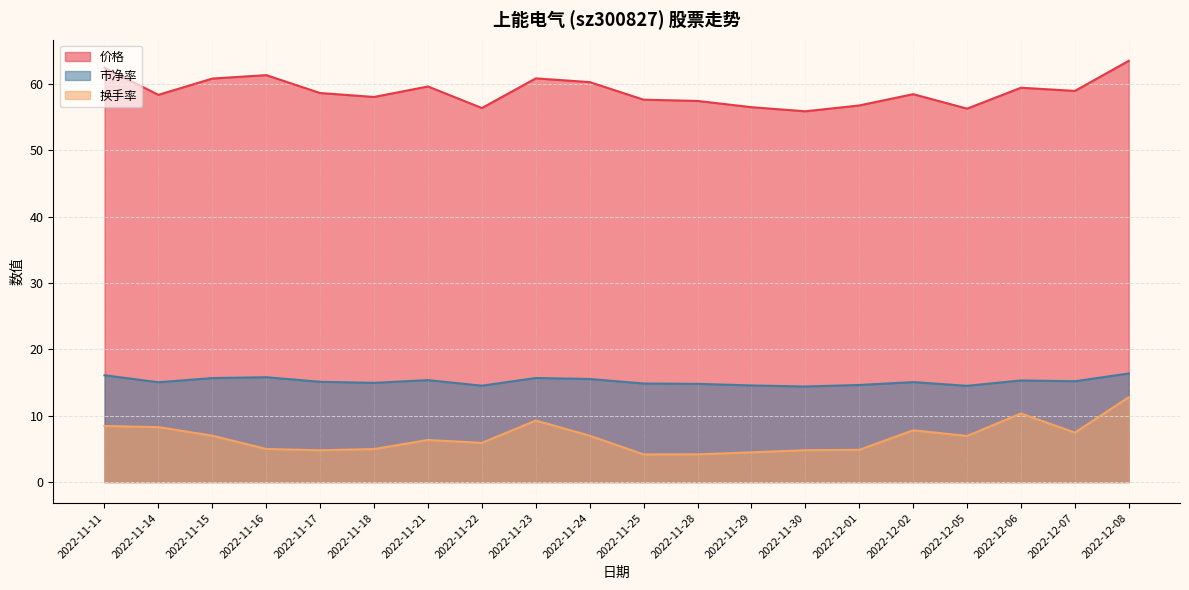

Rank the series by their average value, from lowest to highest.

换手率, 市净率, 价格